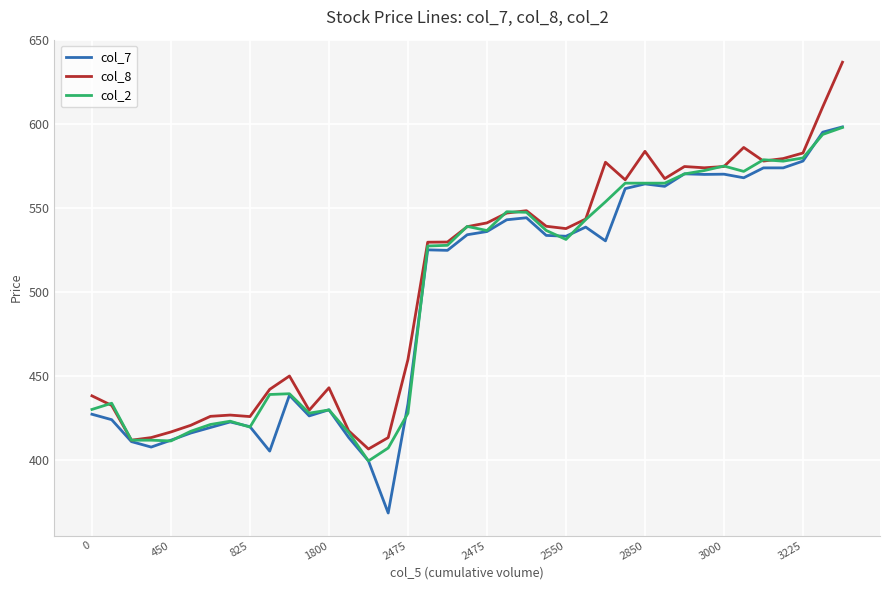

What is the maximum value shown in the chart?

637.0